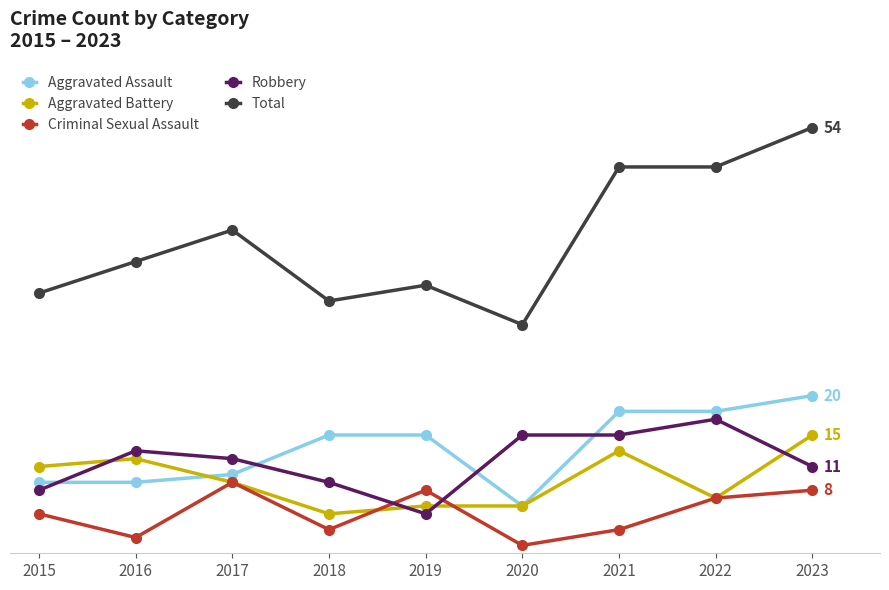

At which category does Criminal Sexual Assault reach its first local valley?

2016